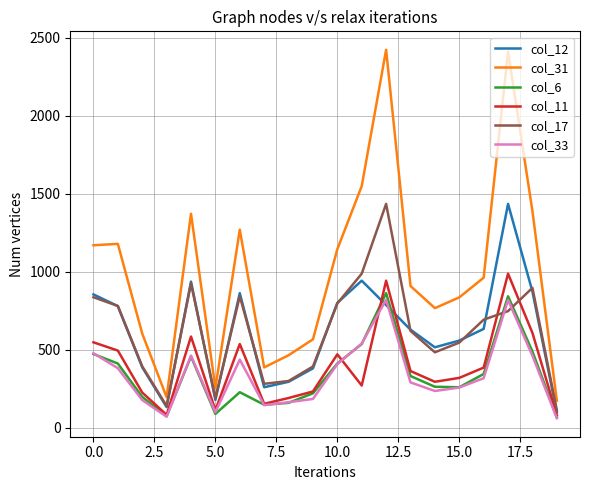

Which series has the largest total across all categories?

col_31